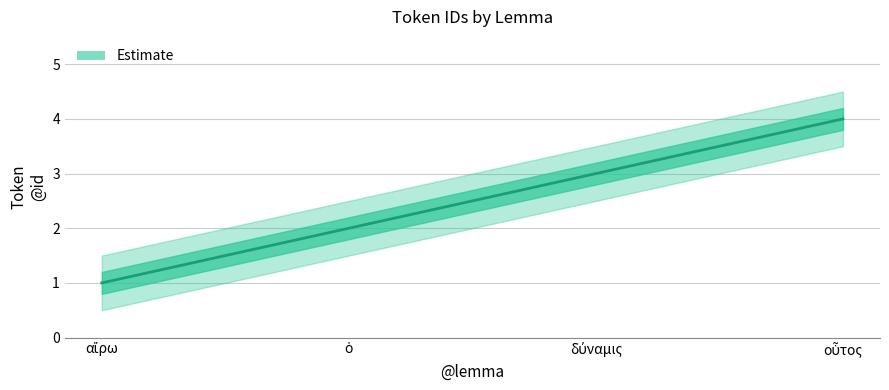

What is the label of the 2nd point from the left?

ὁ